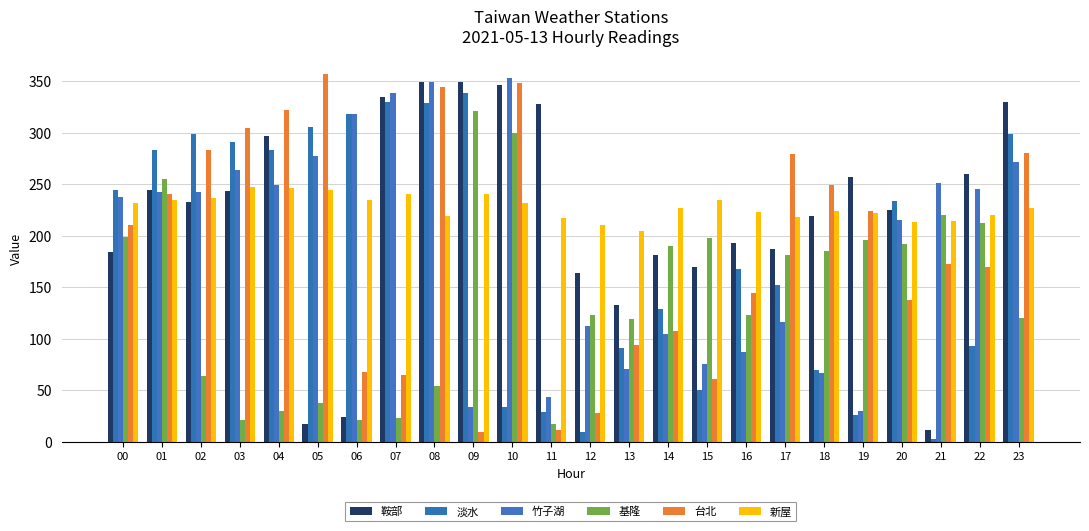

Does the chart contain any negative values?

No